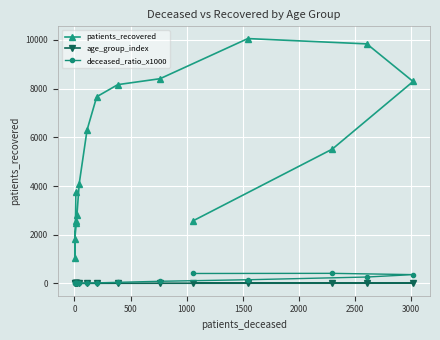

At how many categories does at least one series exceed 8766?

2